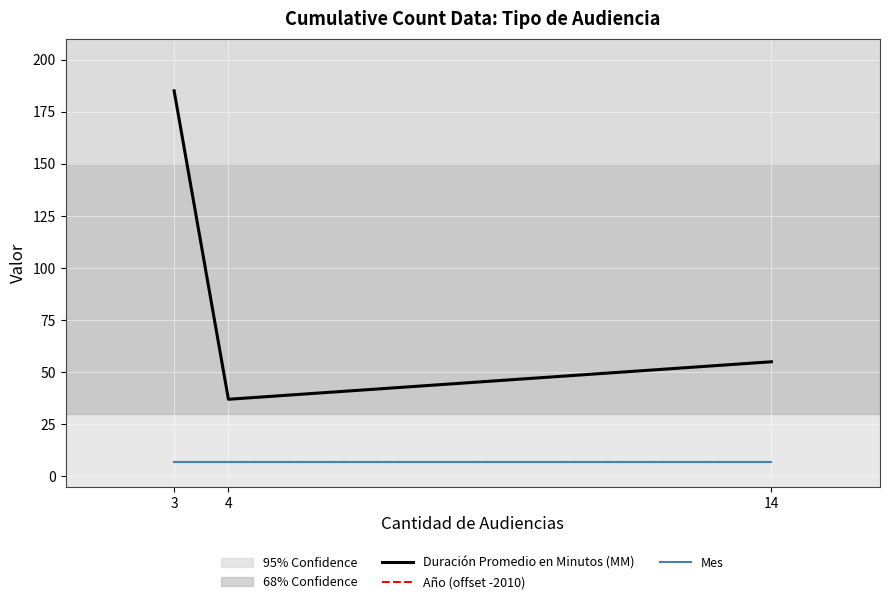

What is the total value across all series at 3?

199